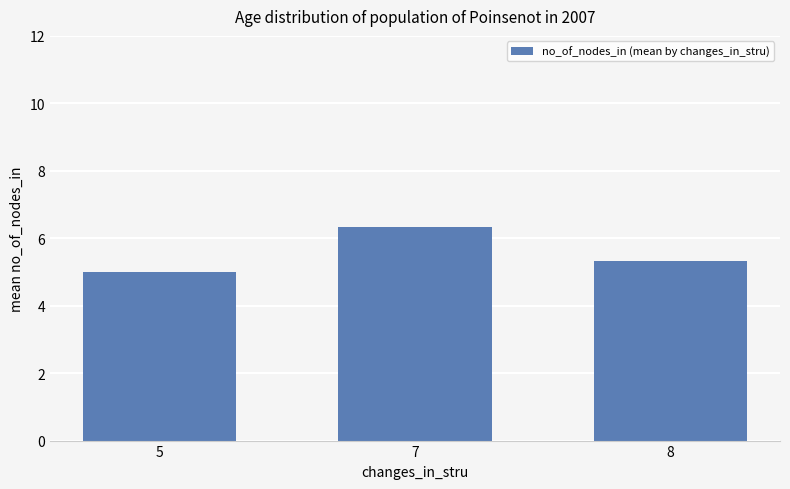

At which category does the chart reach its peak across all series?

7